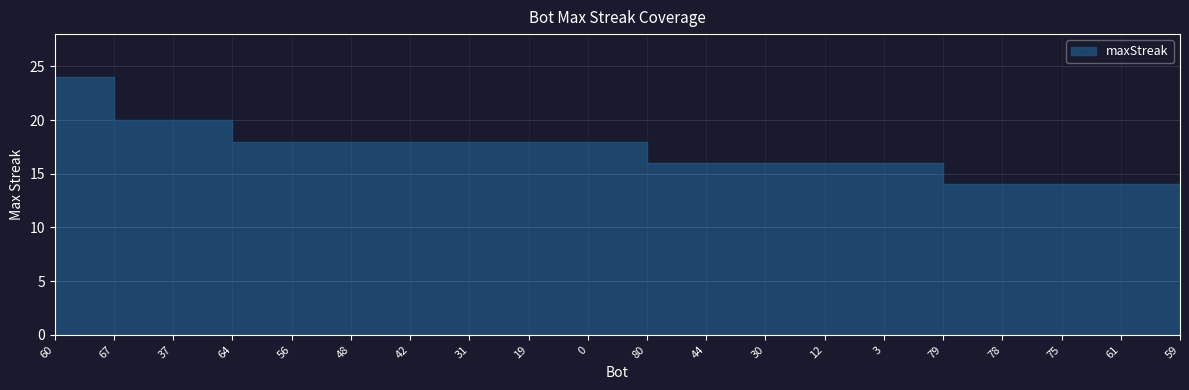

At which category does the chart reach its minimum across all series?

79